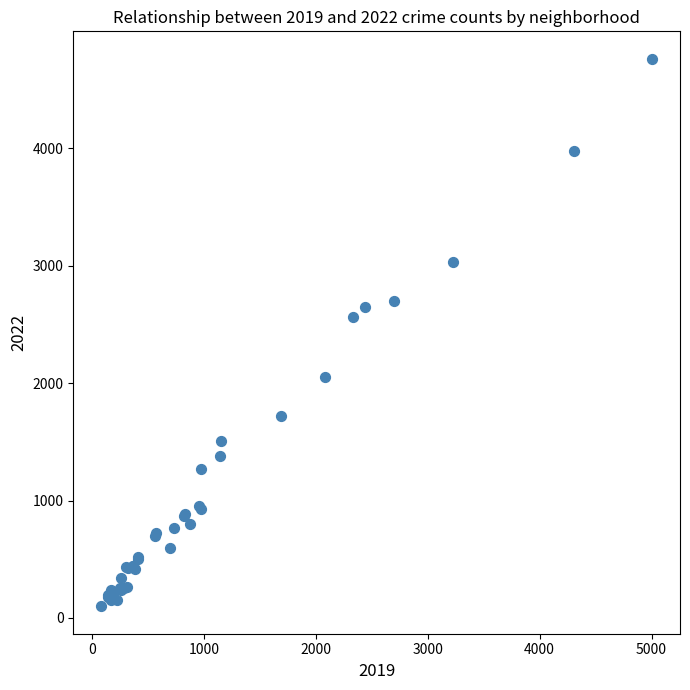

What Y value in the scatter plot is closest to 2431?

2566